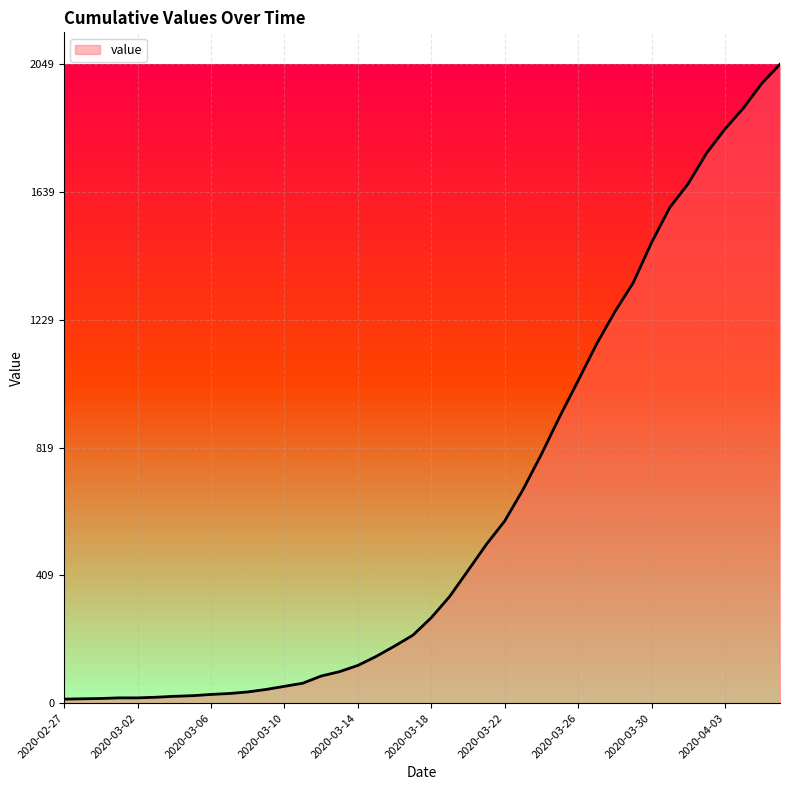

Count the number of data series in this chart.

1